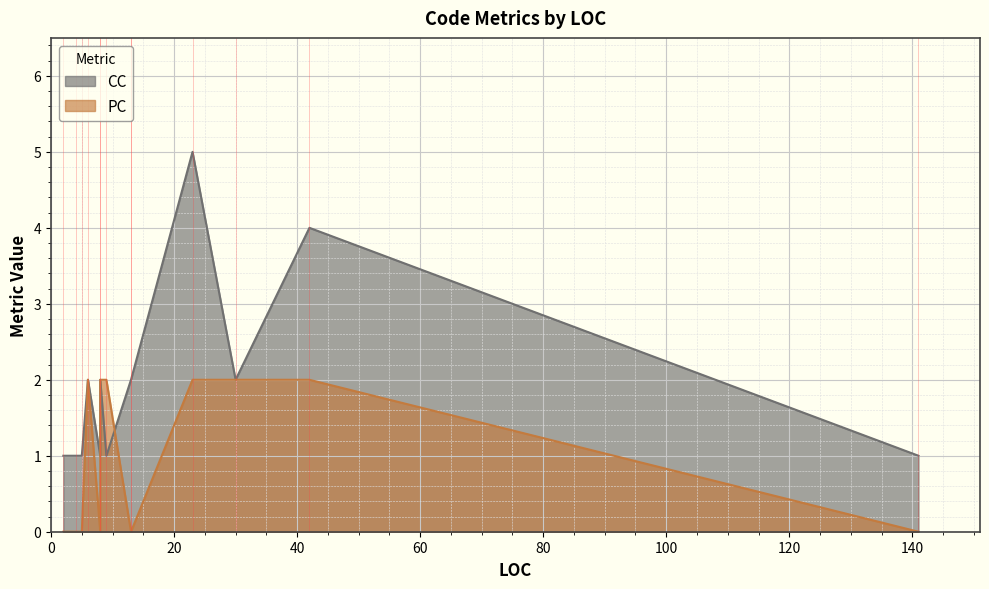

Where do CC and PC first cross each other?

13 and 9